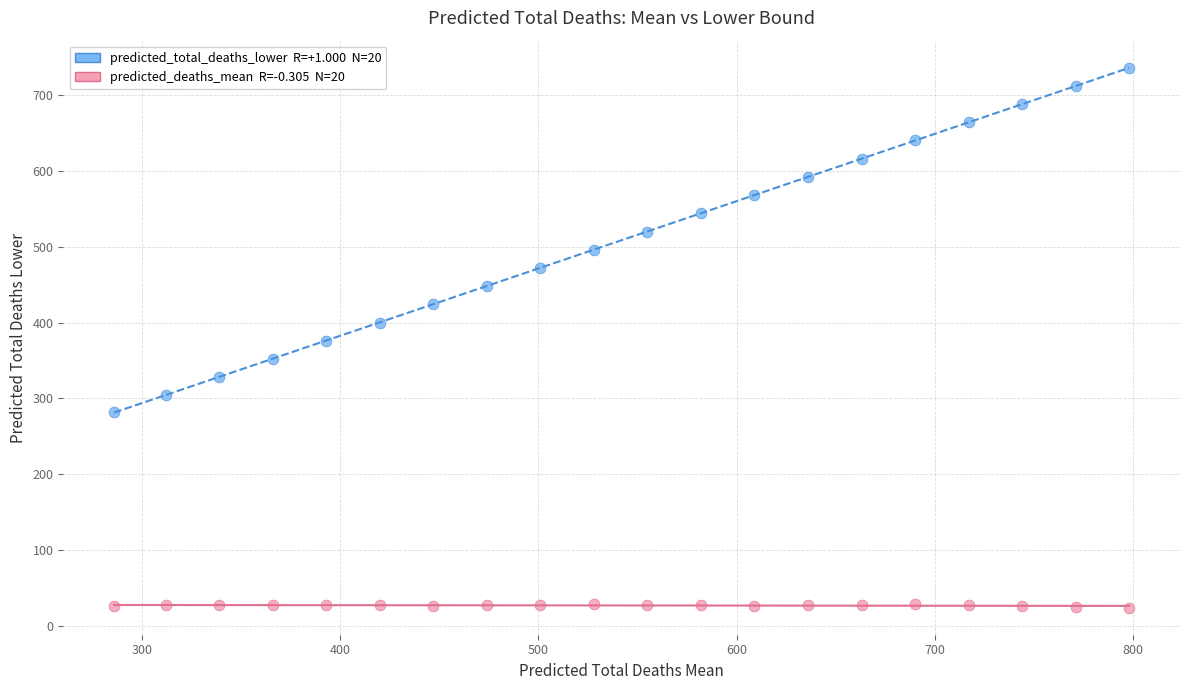

Across all data points, what is the range of Y values (max minus min)?

712